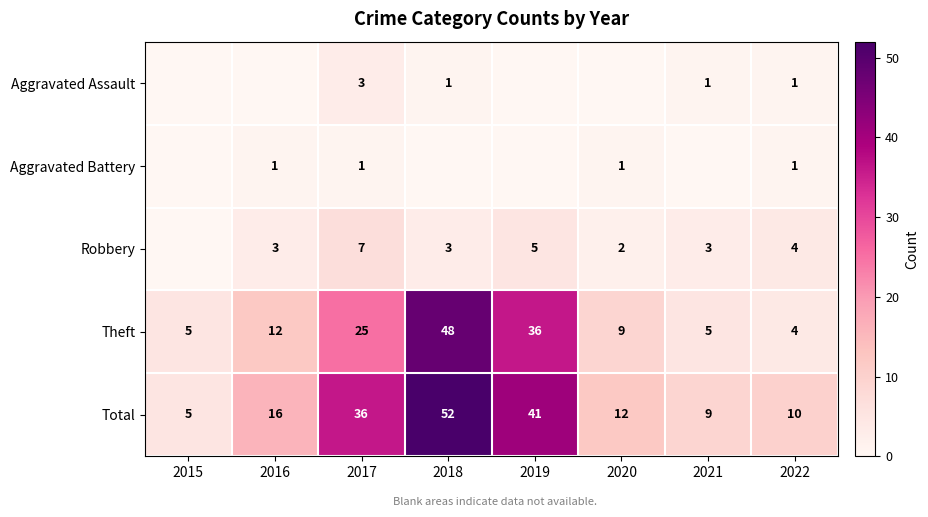

What is the sum of all Theft values?

144